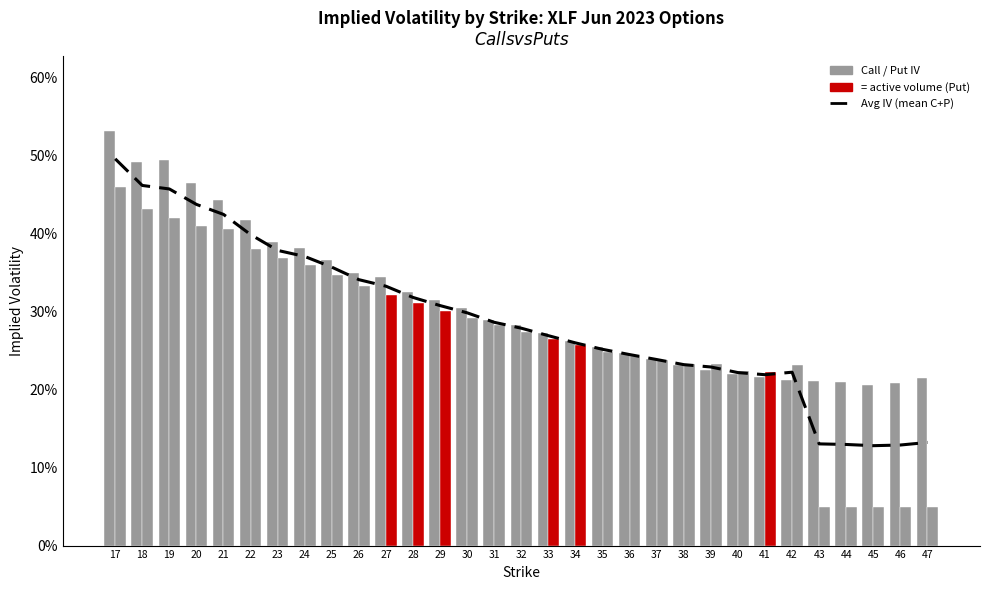

Reading right to left, list all the values displayed in this chart.

0.1	0.1	0.1	0.1	0.1	0.2	0.2	0.2	0.2	0.2	0.2	0.2	0.3	0.3	0.3	0.3	0.3	0.3	0.3	0.3	0.3	0.3	0.4	0.4	0.4	0.4	0.4	0.4	0.5	0.5	0.5